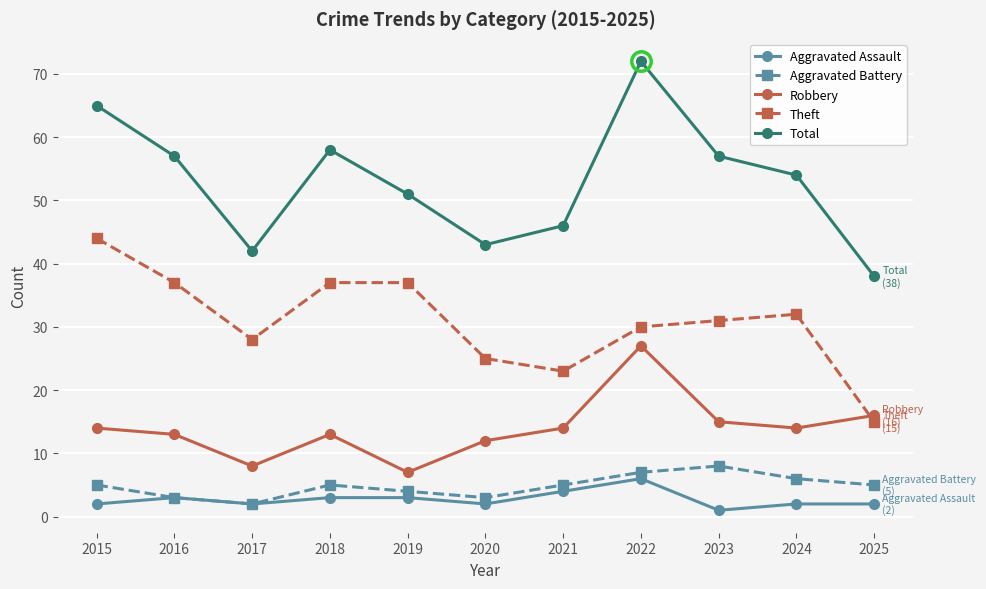

True or false: Total and Robbery intersect in this chart.

False